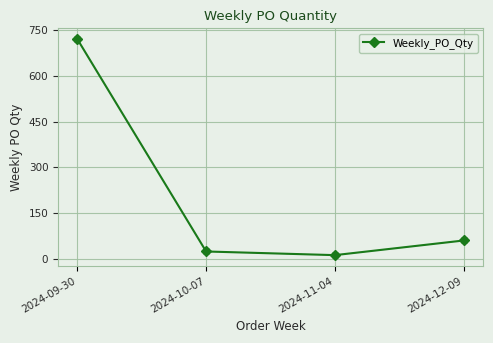

What is the maximum value shown in the chart?

720